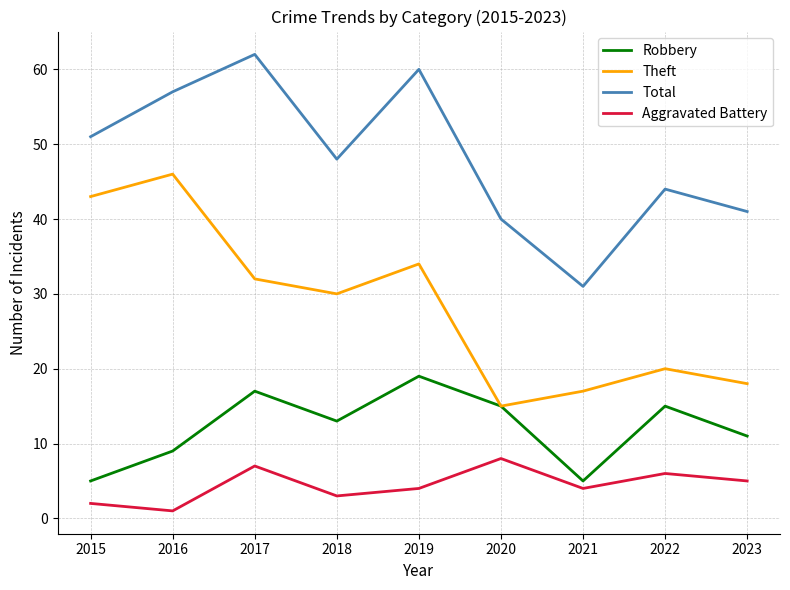

The value of Robbery at 2022 is 21. True or false?

False